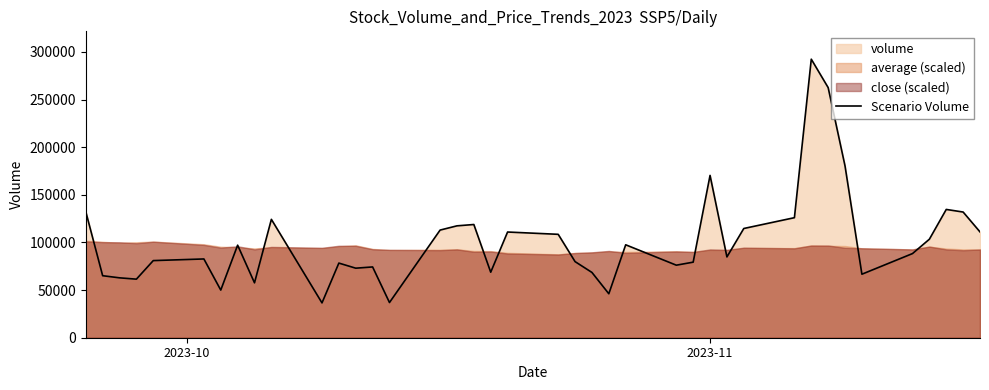

How many lines are shown in the chart?

1